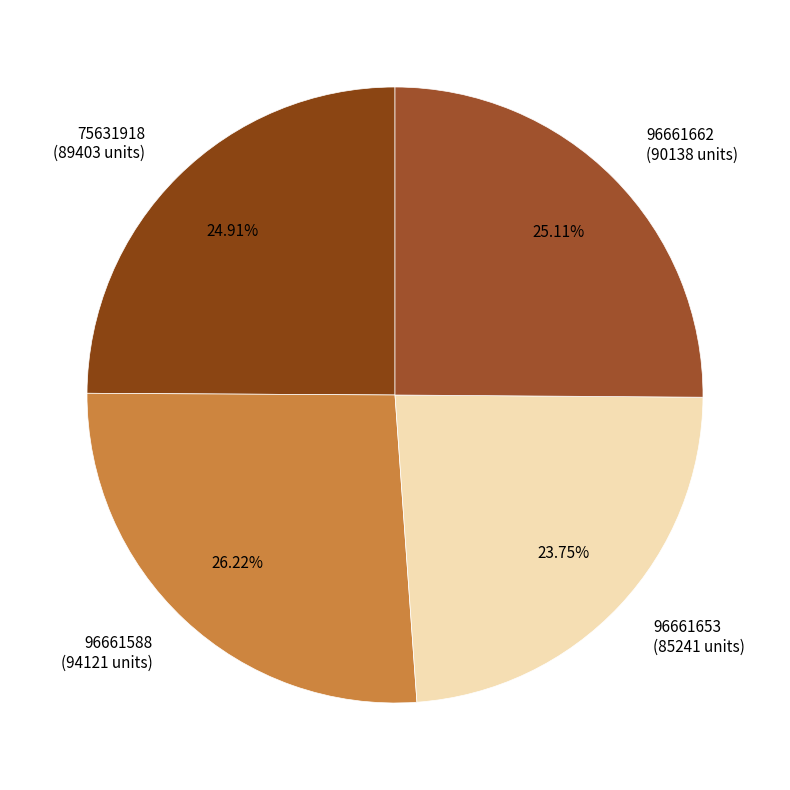

Between 96661662 (90138 units) and 96661588 (94121 units), which is larger?

96661588 (94121 units)